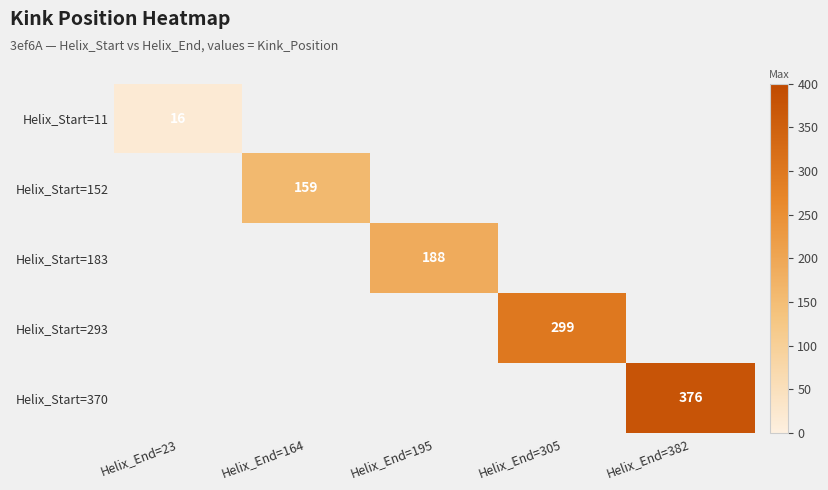

Between Helix_End=195 and Helix_End=382, which is larger?

Helix_End=382